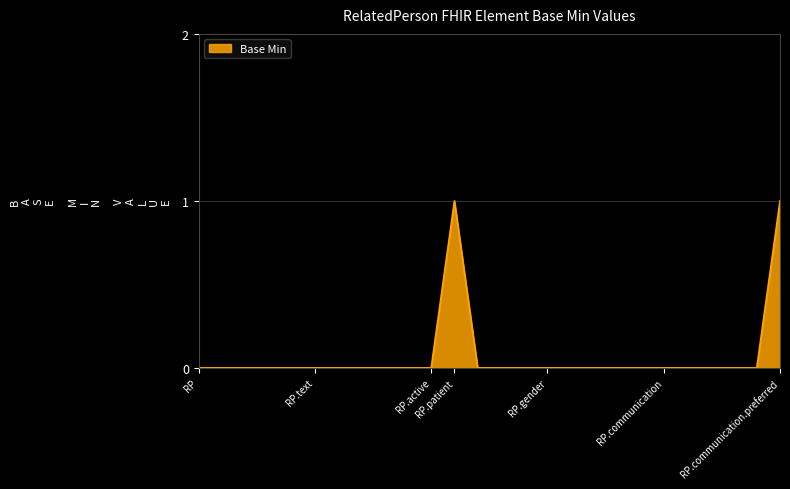

What is the sum of all values?

2